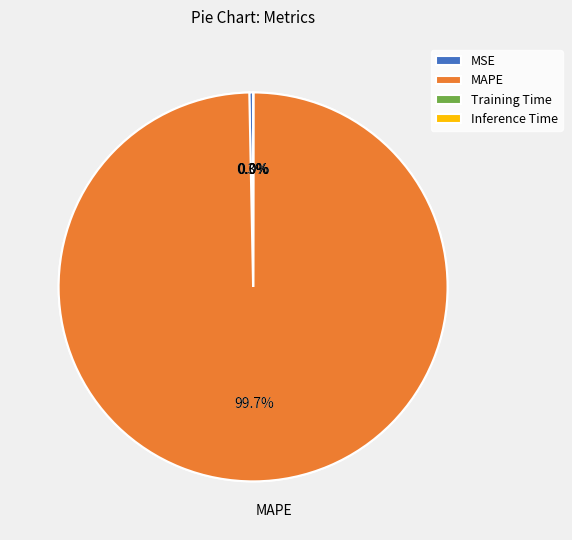

Does MAPE account for over 50% of the chart?

Yes